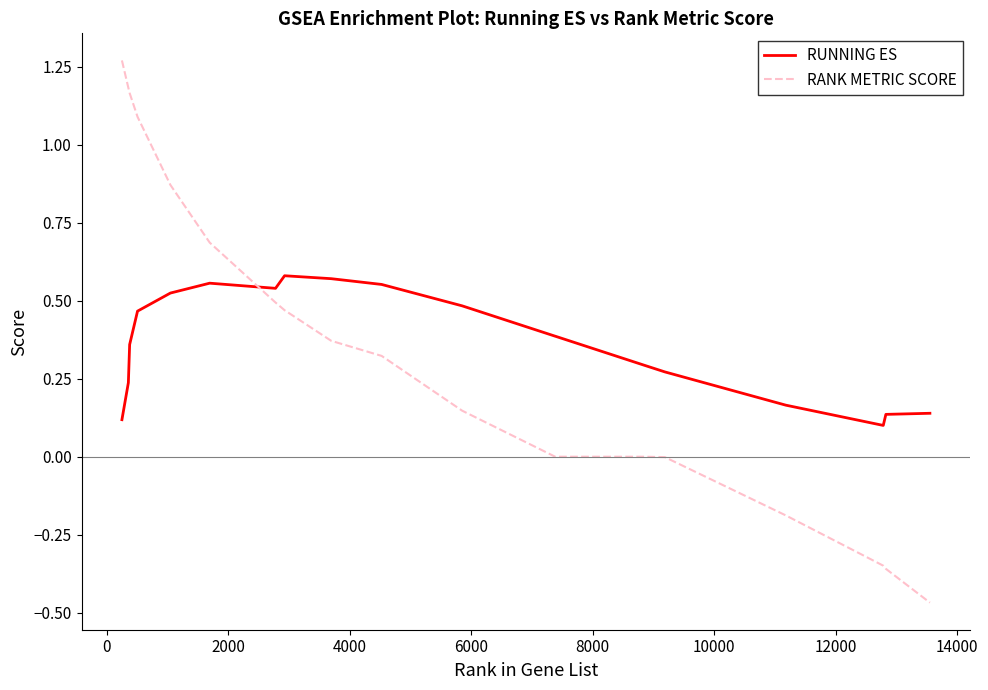

How many times do RANK METRIC SCORE and RUNNING ES cross each other?

1